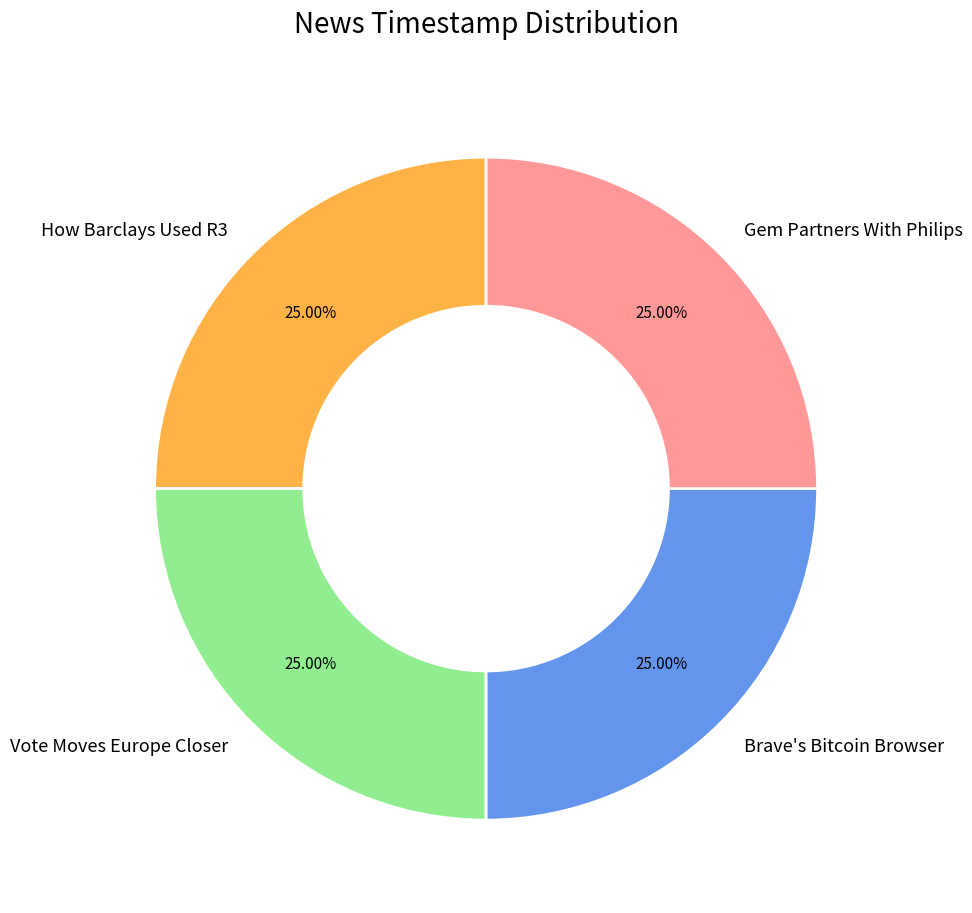

How many slices are in this pie chart?

4